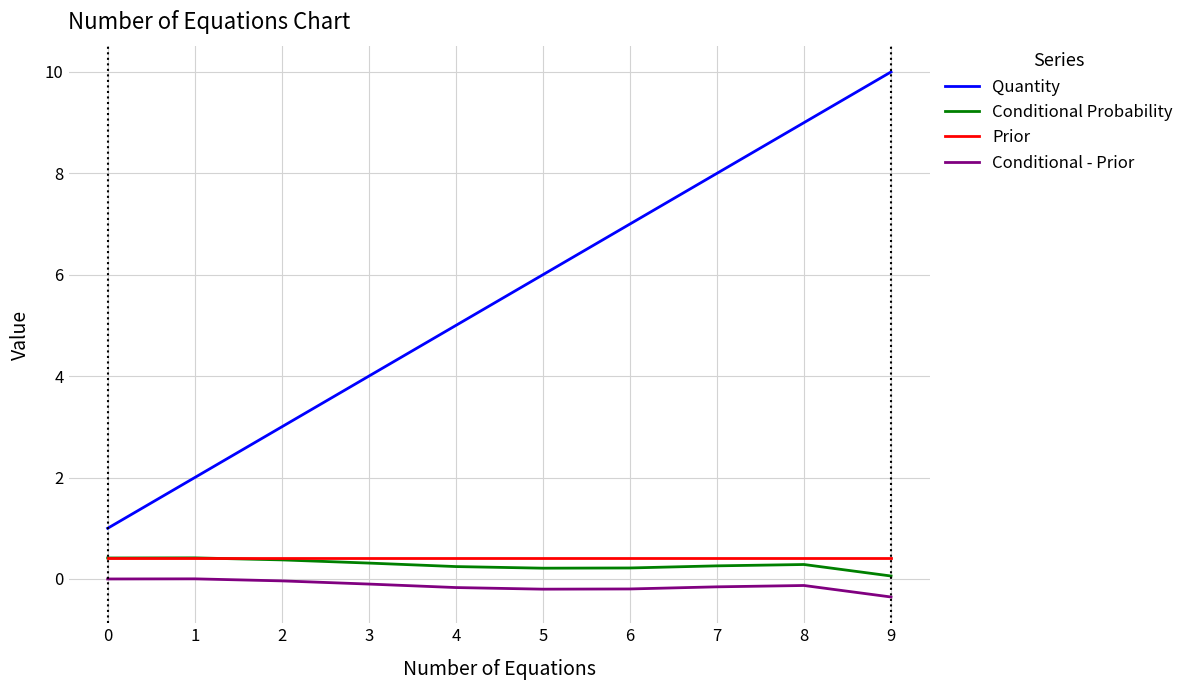

Which series changed the most between 5 and 8?

Quantity